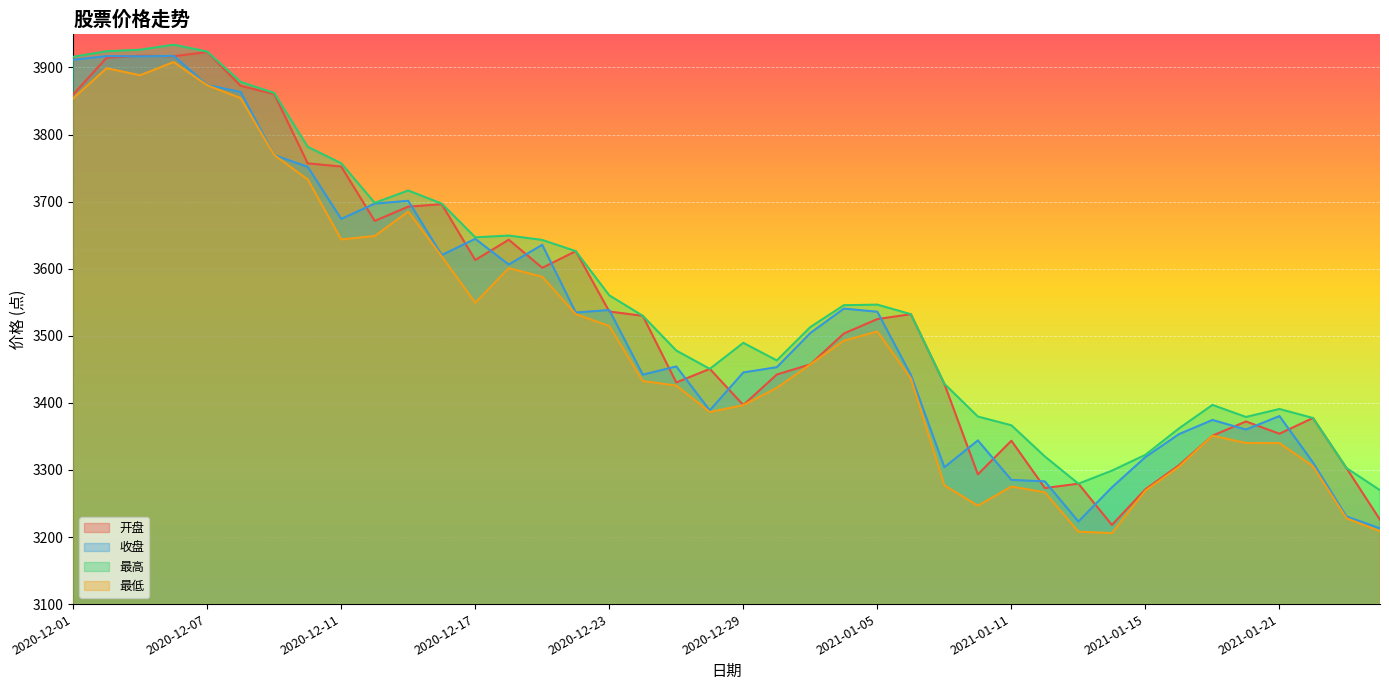

Which has a higher value, 2021-01-14 or 2021-01-07?

2021-01-07